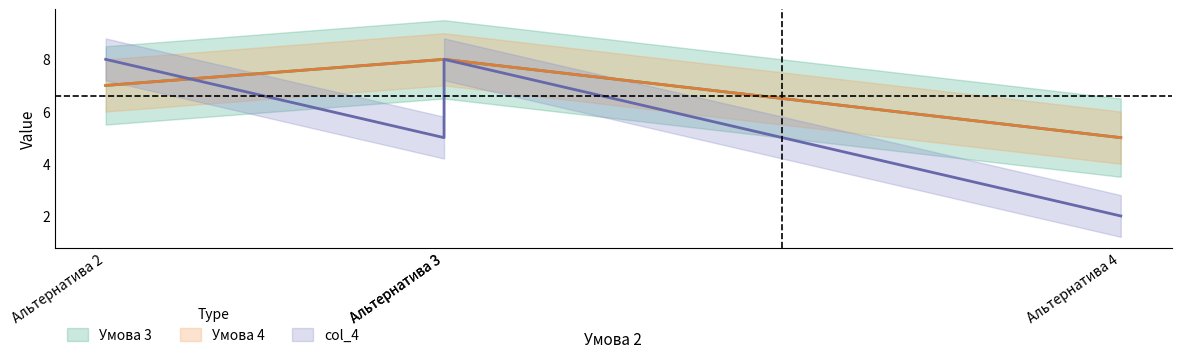

Which category has the lowest value across all series?

Альтернатива 4